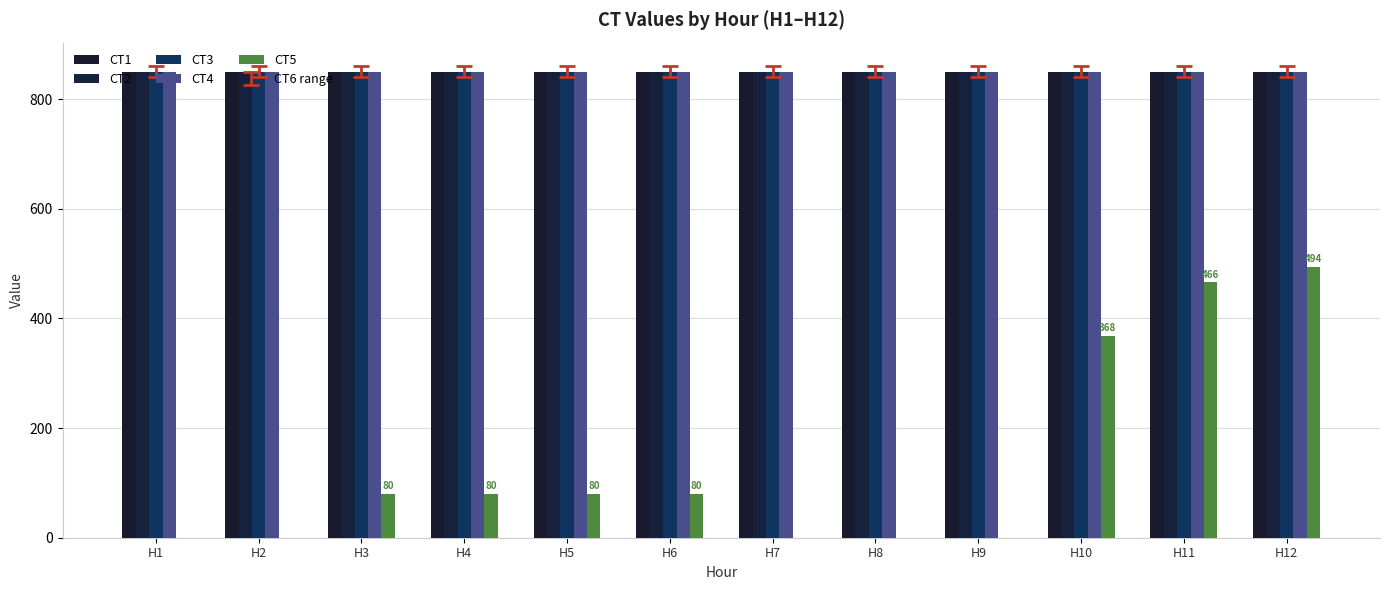

How many data points does each series have?

12